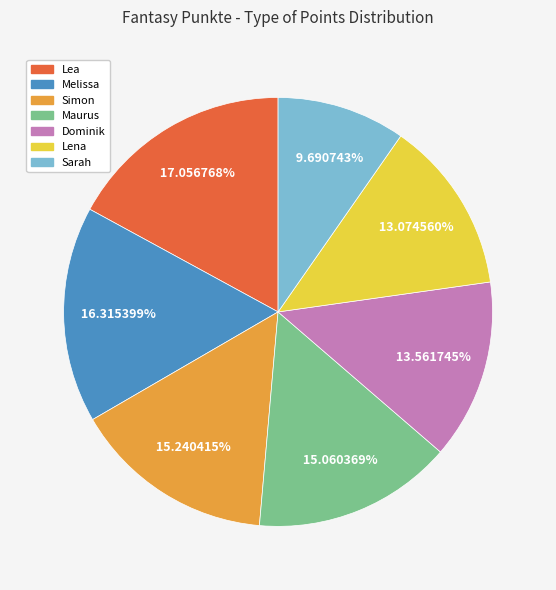

The Maurus slice represents 15% of the pie. True or false?

True